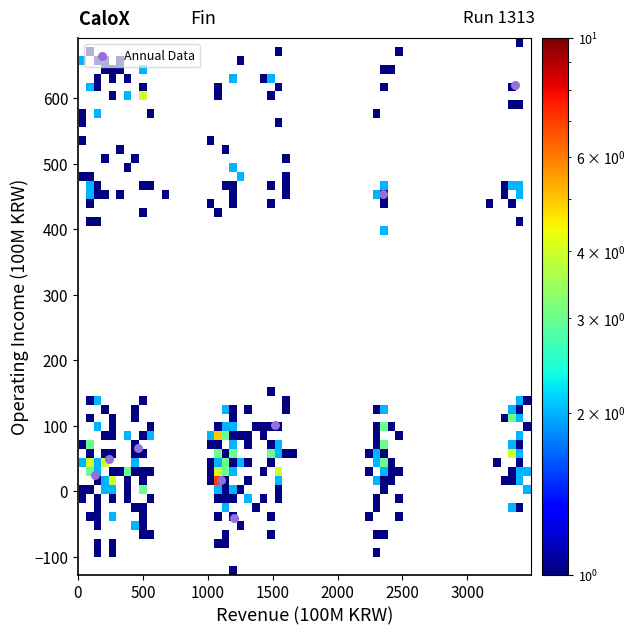

What Y value in the scatter plot is closest to 290?

454